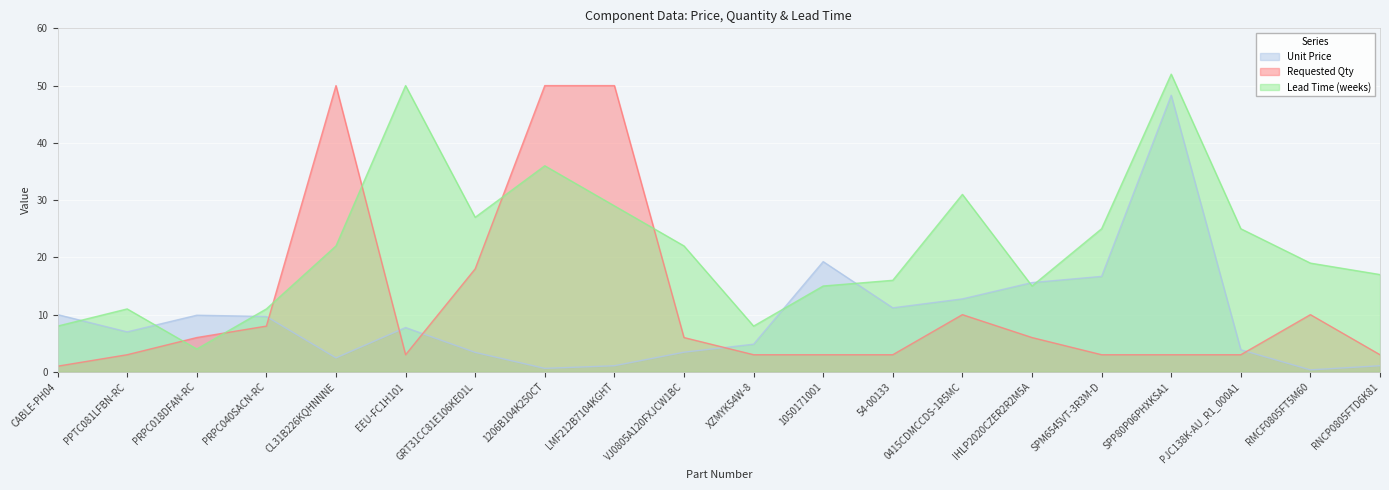

What is the value of the Requested Qty point at the 9th from the left?

50.0